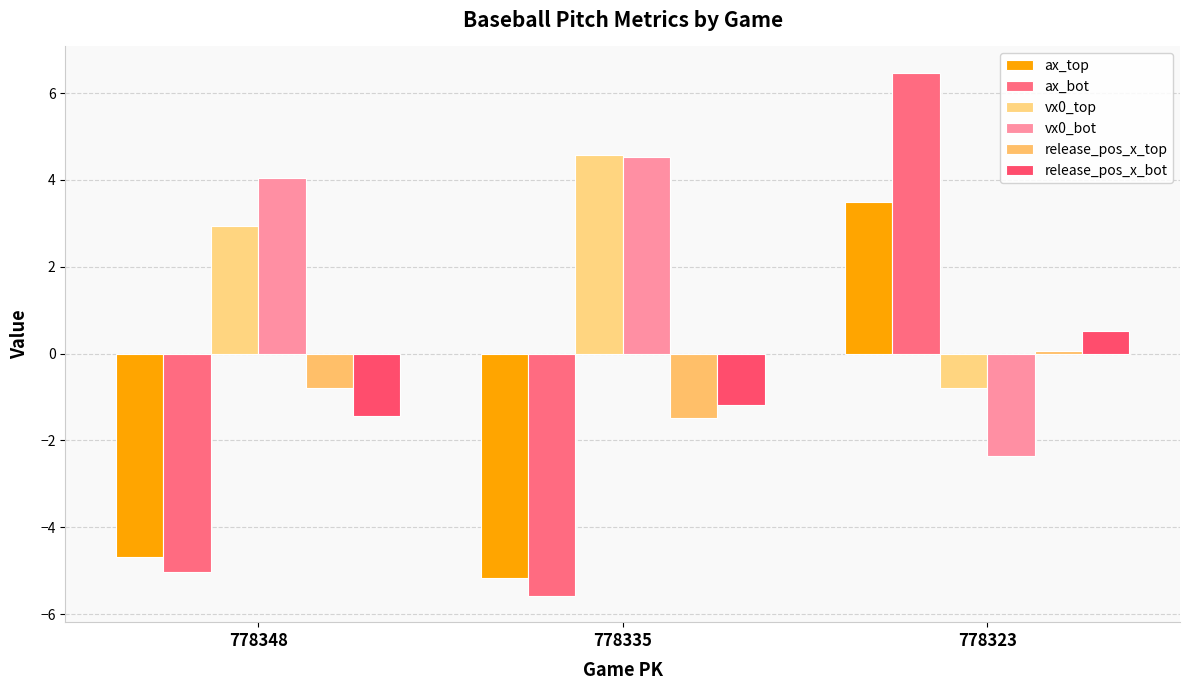

What is the difference between the maximum and second lowest values in the ax_bot series?

11.5